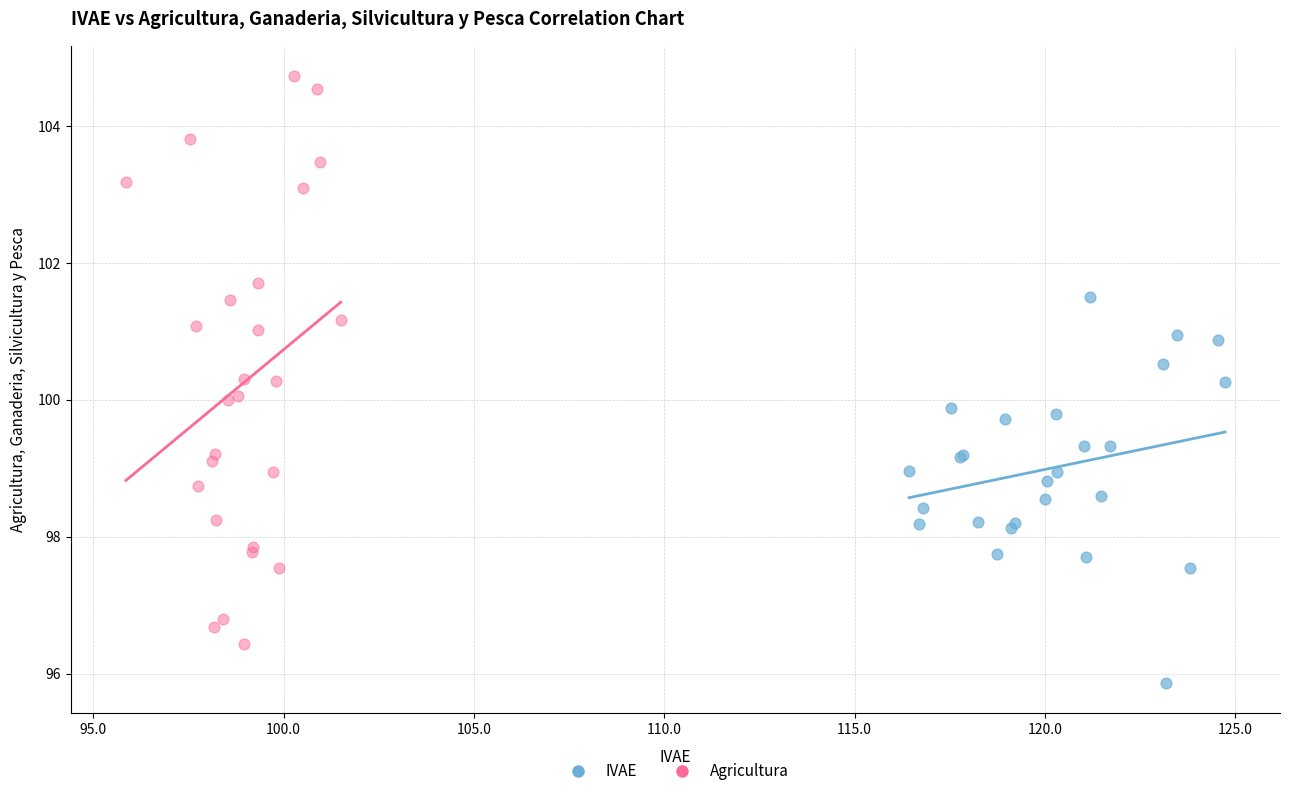

Which series contains the lowest Y value?

IVAE